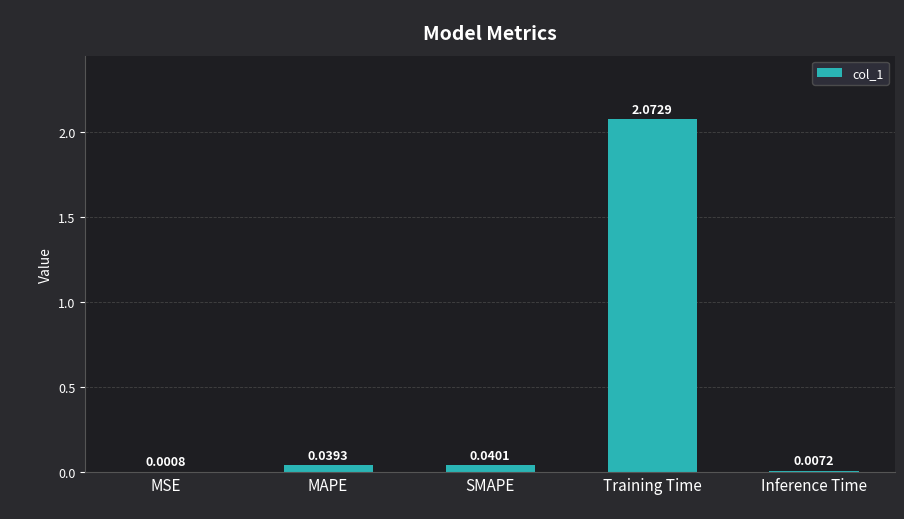

Which label corresponds to the largest value in the chart?

Training Time